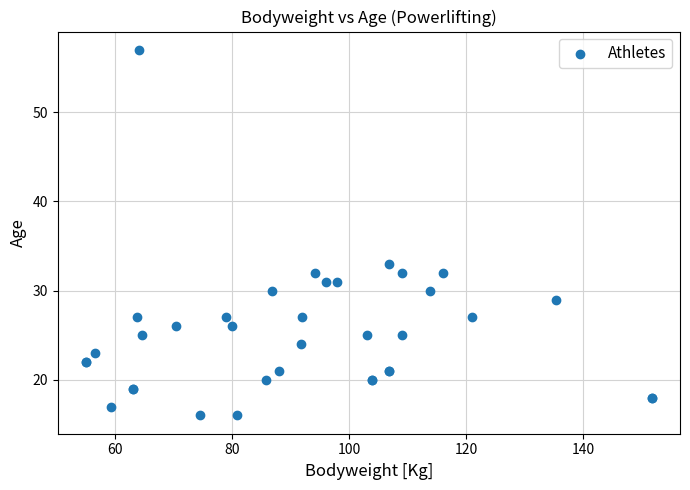

What Y value in the scatter plot is closest to 36?

33